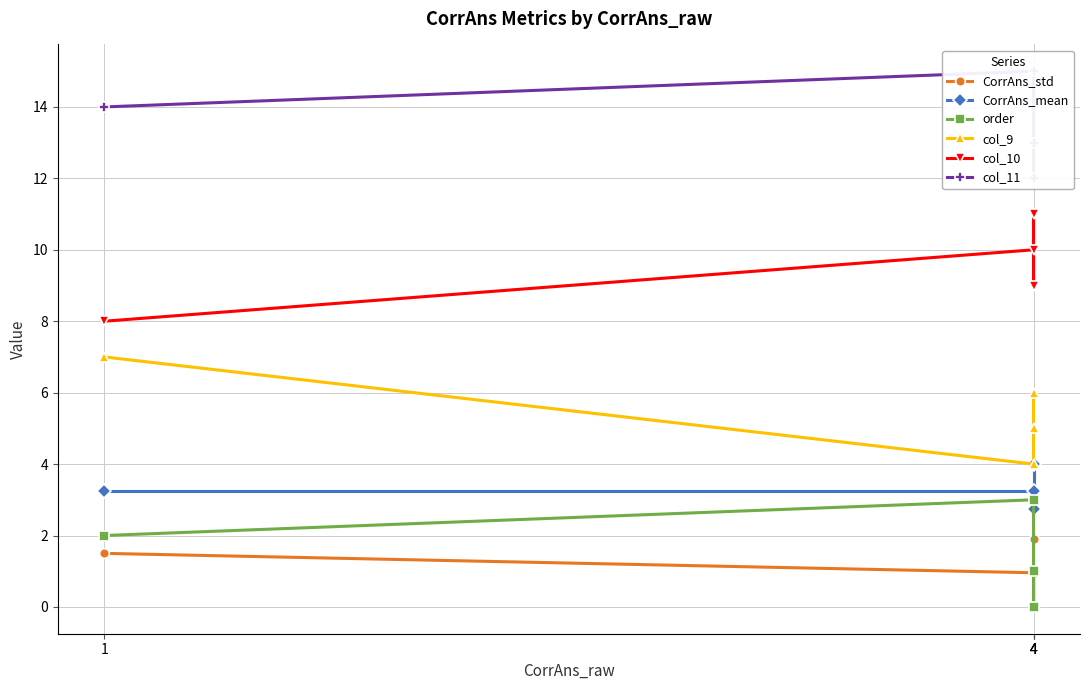

What is the sum of all col_11 values?

54.0